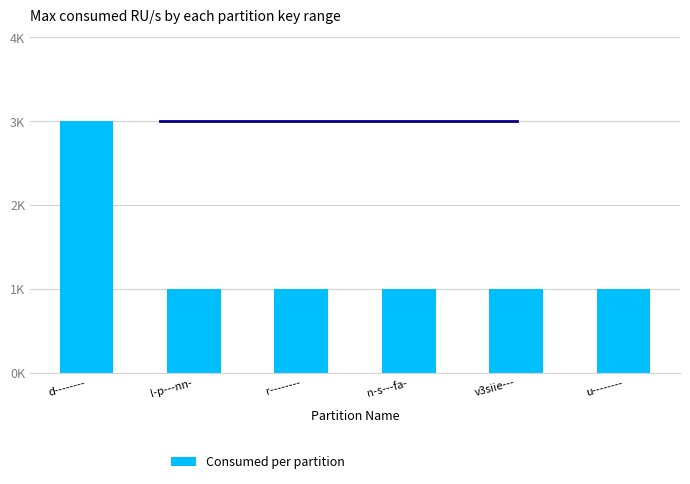

Are the bars horizontal?

No